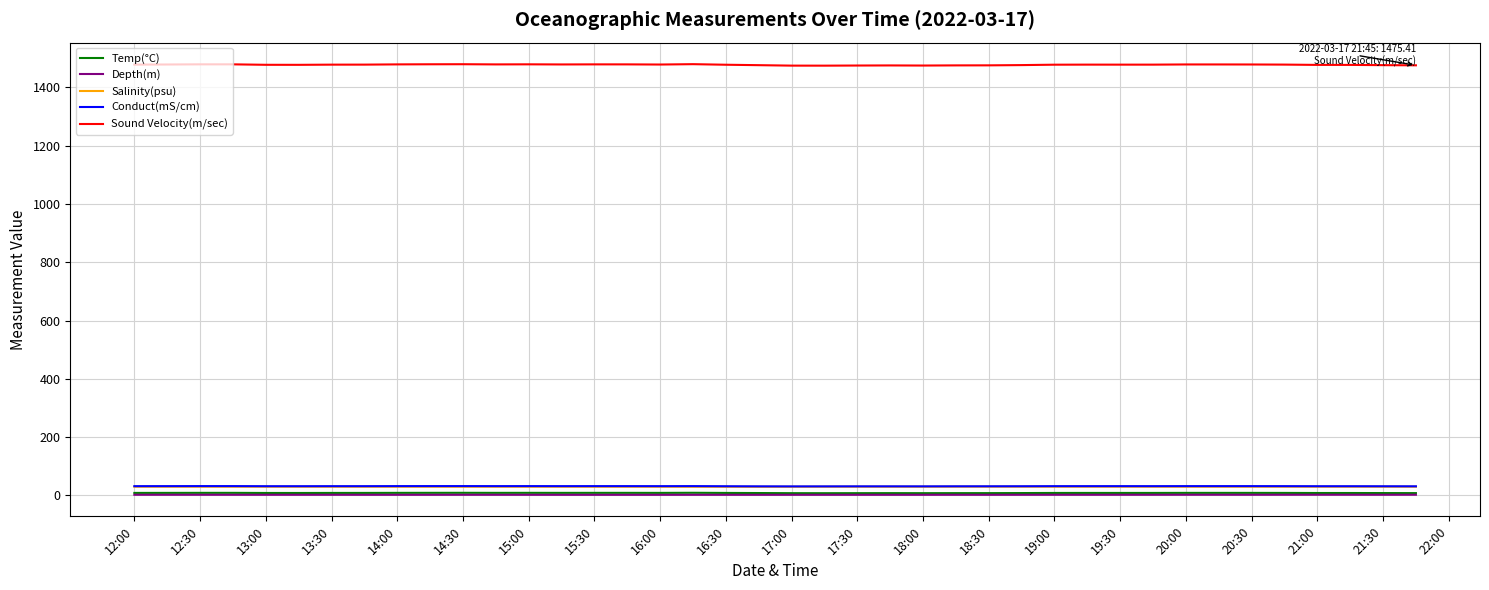

Which series has the widest spread of values?

Sound Velocity(m/sec)